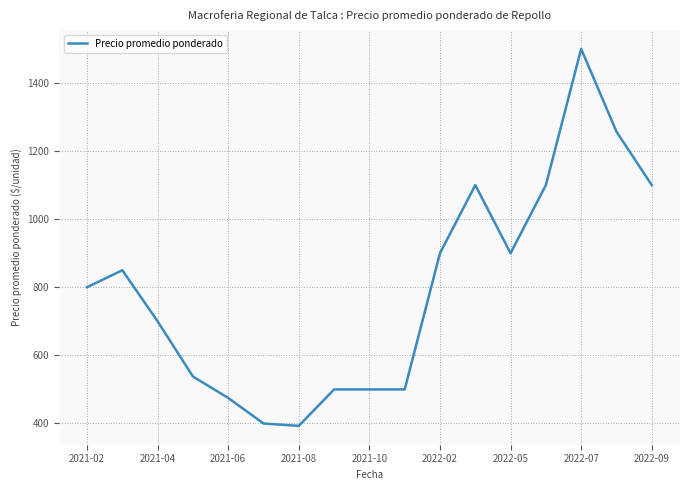

What is the minimum value shown in the chart?

393